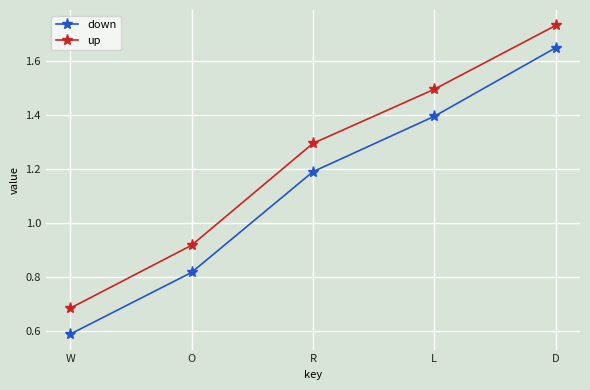

What is the sum of all down values?

5.6